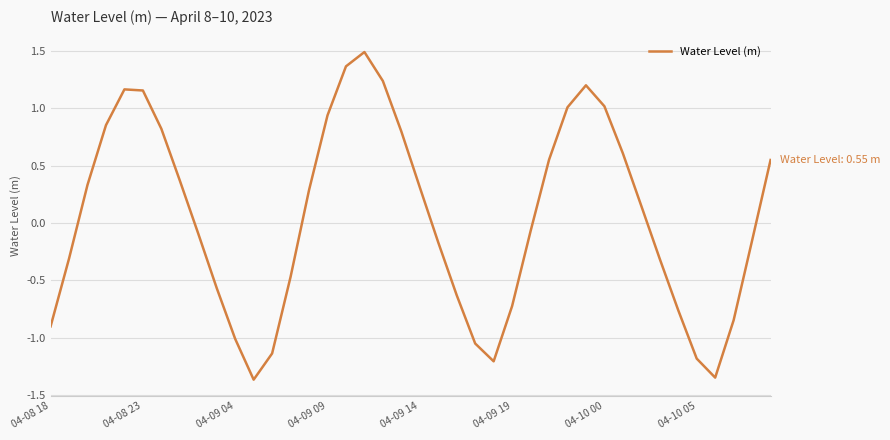

What is the difference between the second highest and minimum values?

2.7